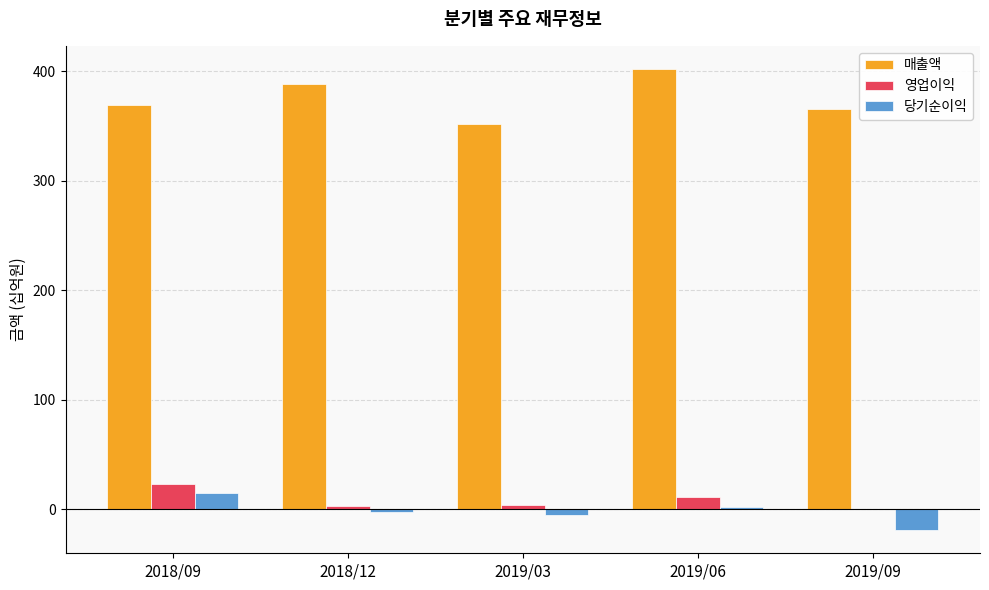

What is the total value across all series at 2018/12?

389